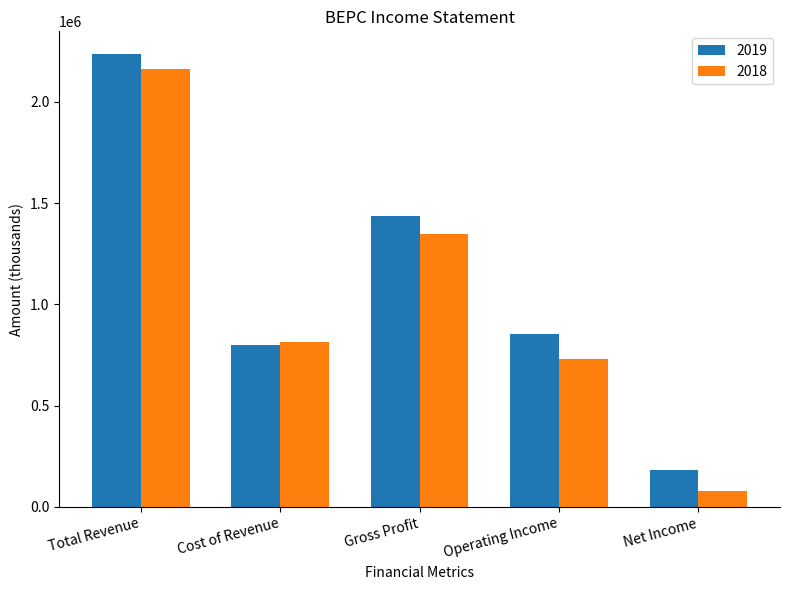

Rank the categories by 2018 value from lowest to highest.

Net Income, Operating Income, Cost of Revenue, Gross Profit, Total Revenue